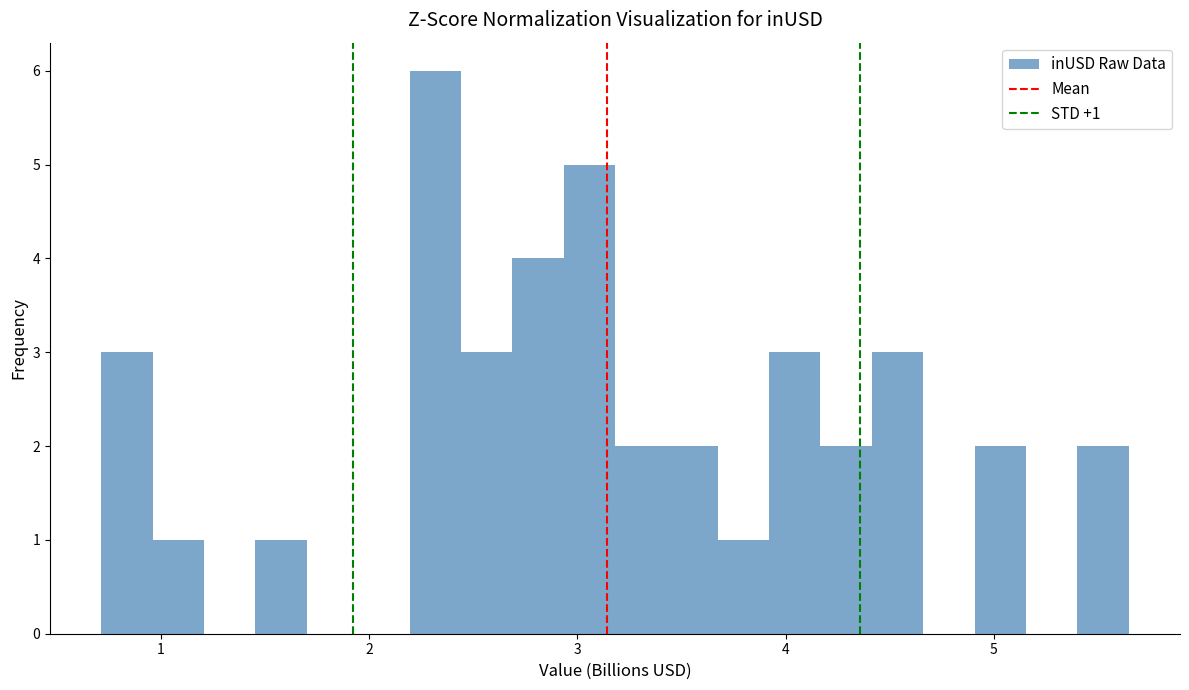

Read against the x-axis, roughly where is the centre of the tallest bar?

2.3